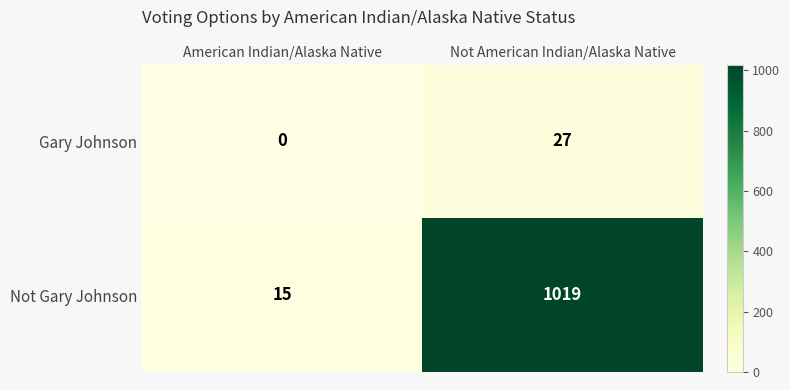

List the series in order of their peak value, highest first.

Not Gary Johnson, Gary Johnson